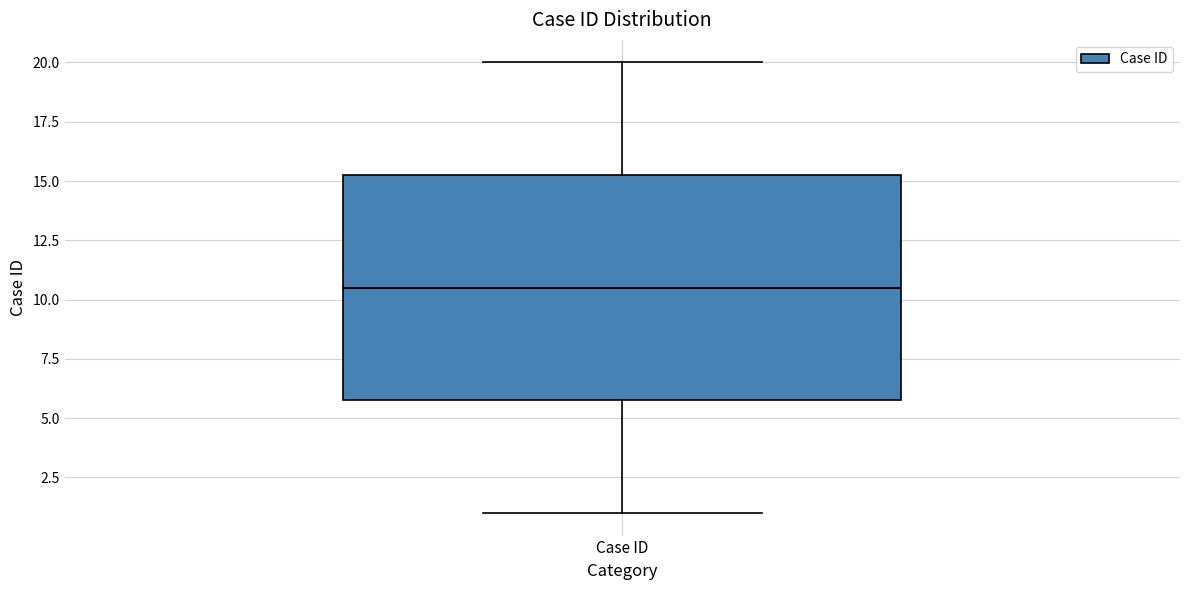

Read this box plot against the y-axis: the position of the median line, the range covered by the box, and the ends of both whiskers. The values are not printed on the chart, so give them approximately, as read against the axis.

median 10.5, box 6.0 to 15.5, whiskers 1.0 to 20.0